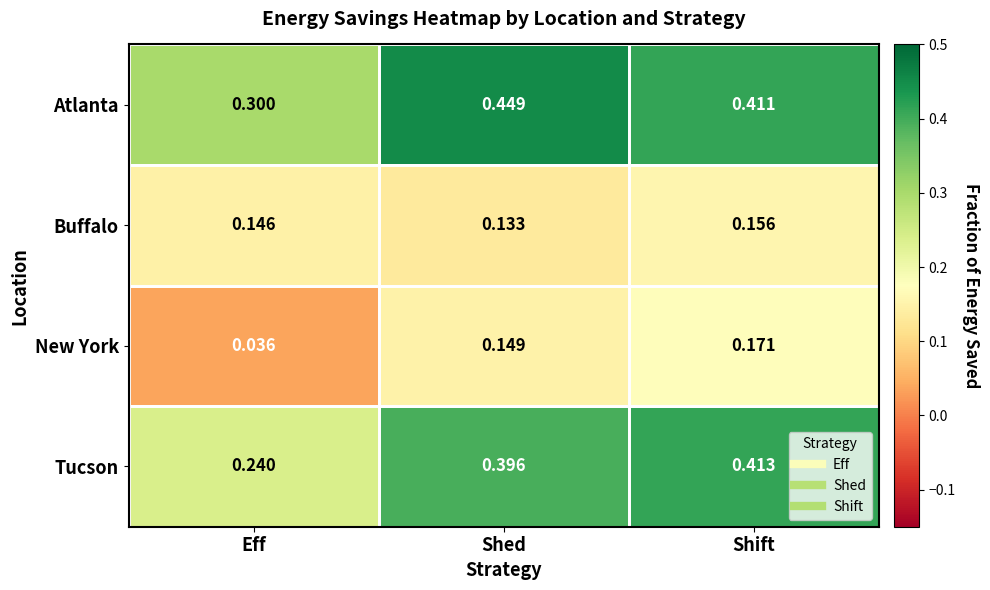

Which series has the largest total across all categories?

Atlanta